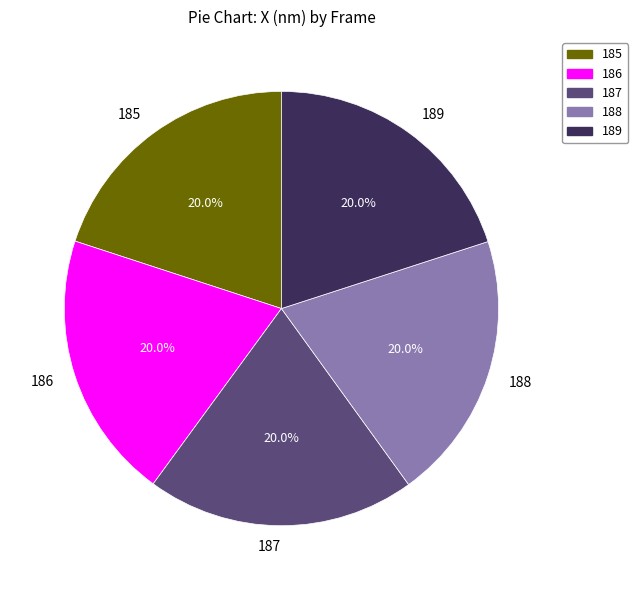

How many slices are in this pie chart?

5